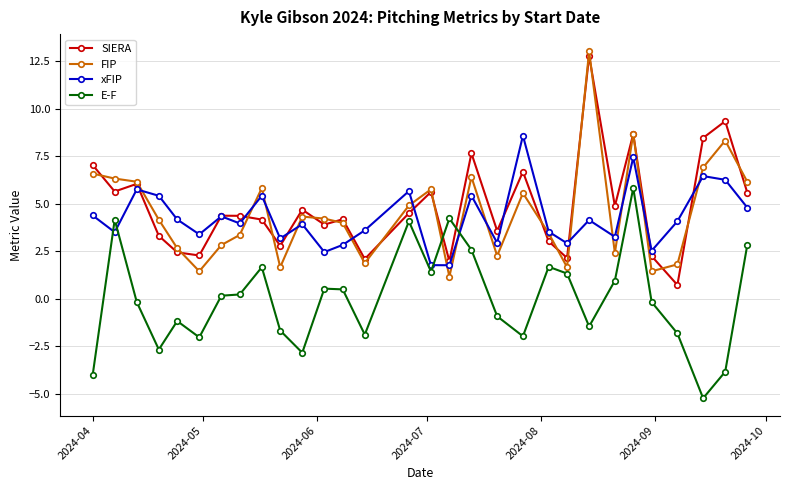

What is the maximum value shown in the chart?

13.0